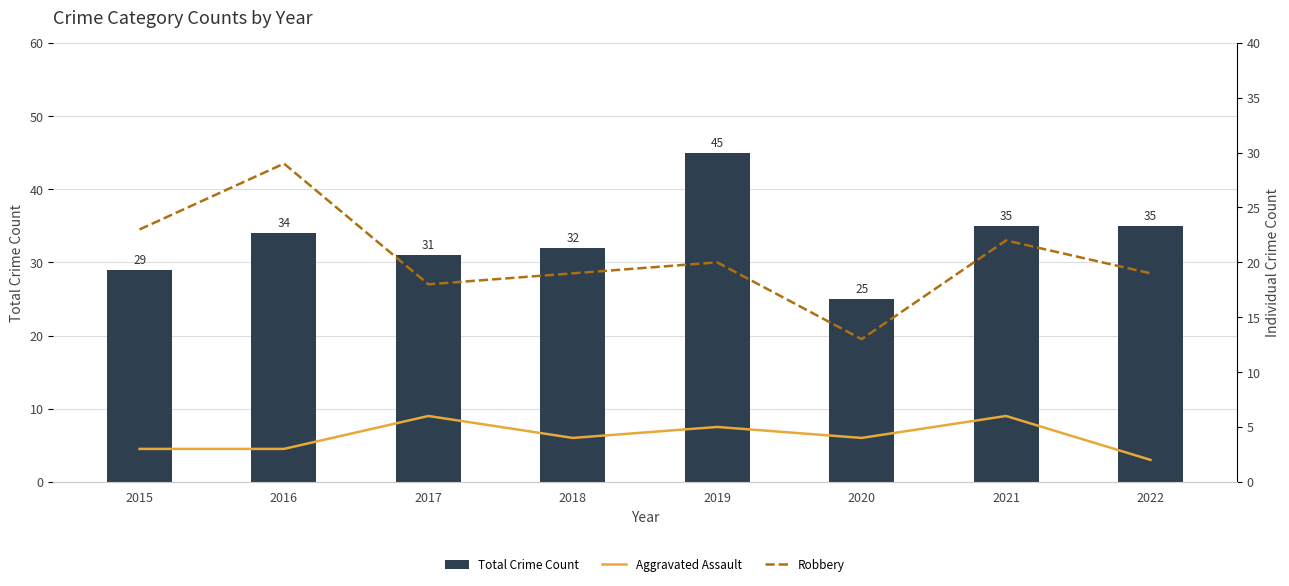

How many data points in Aggravated Assault are above 4?

3